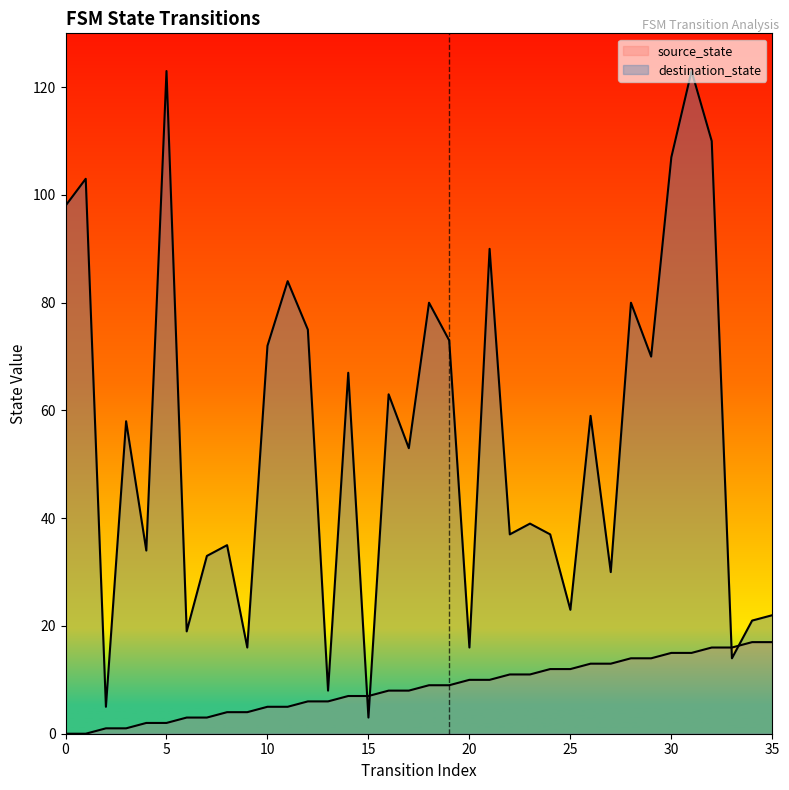

How many times do destination_state and source_state cross each other?

4